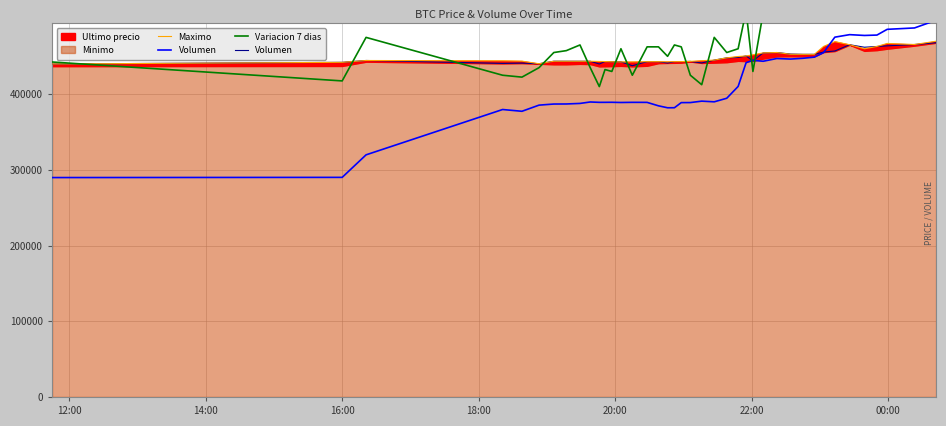

What is the average value of the Maximo series?

449511.2